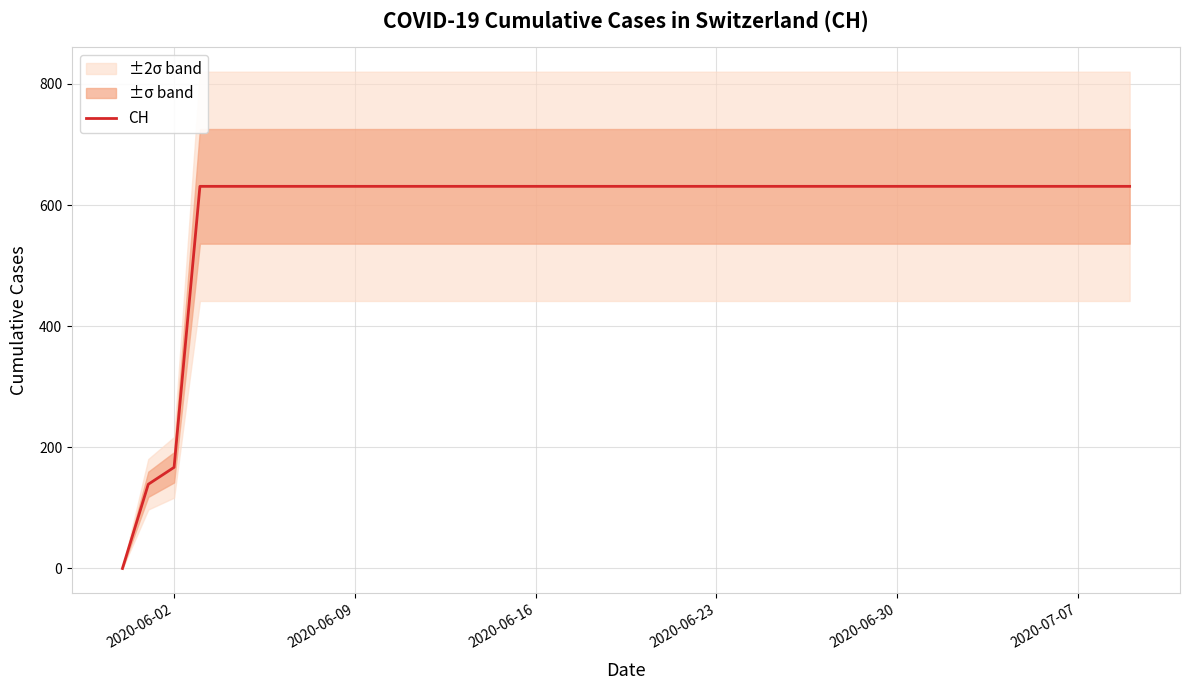

What is the average value?

591